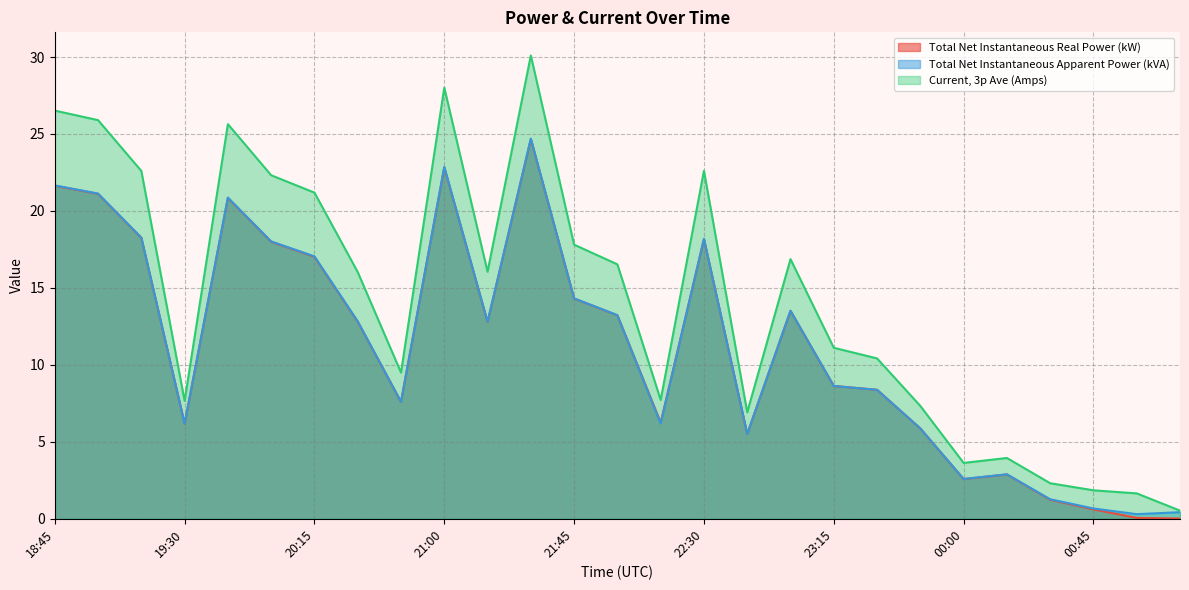

Count the number of data series in this chart.

3